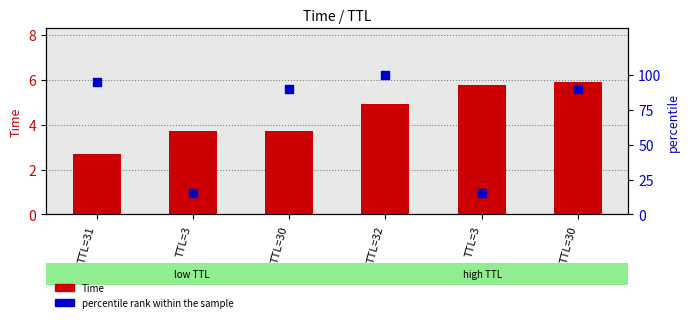

At which category is the sum across all series the highest?

TTL=32